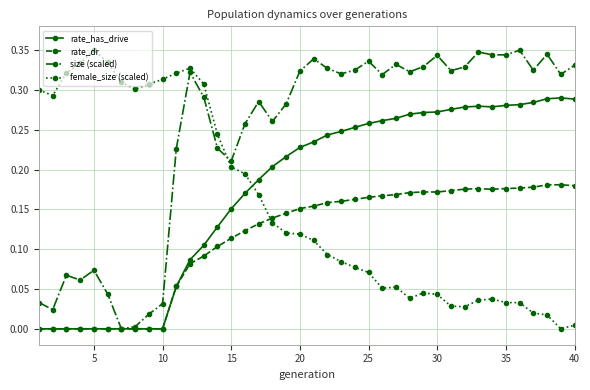

How many lines are shown in the chart?

4